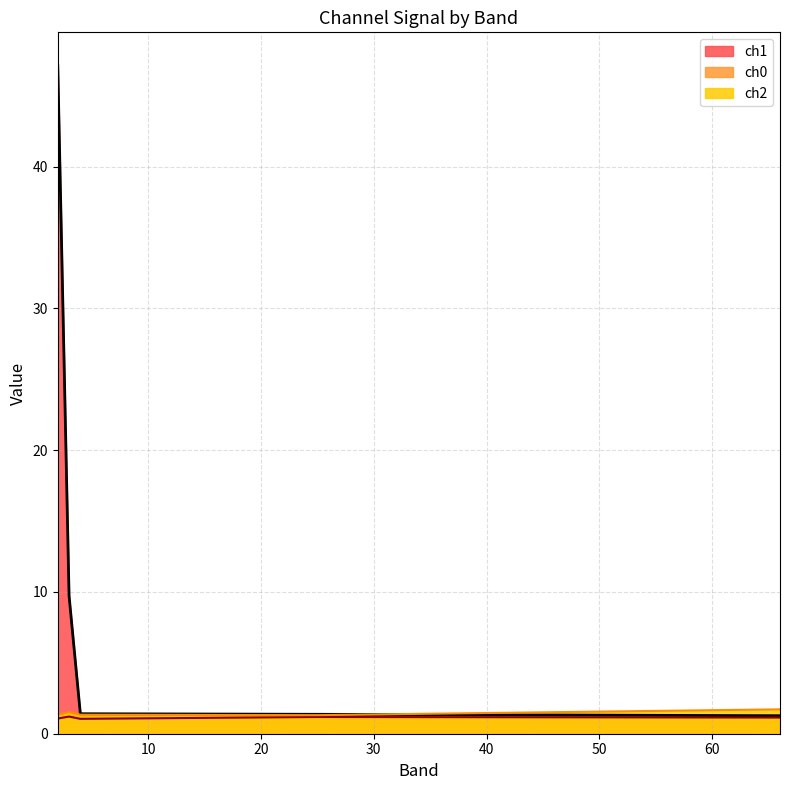

What is the sum of all ch2 values?

7.2